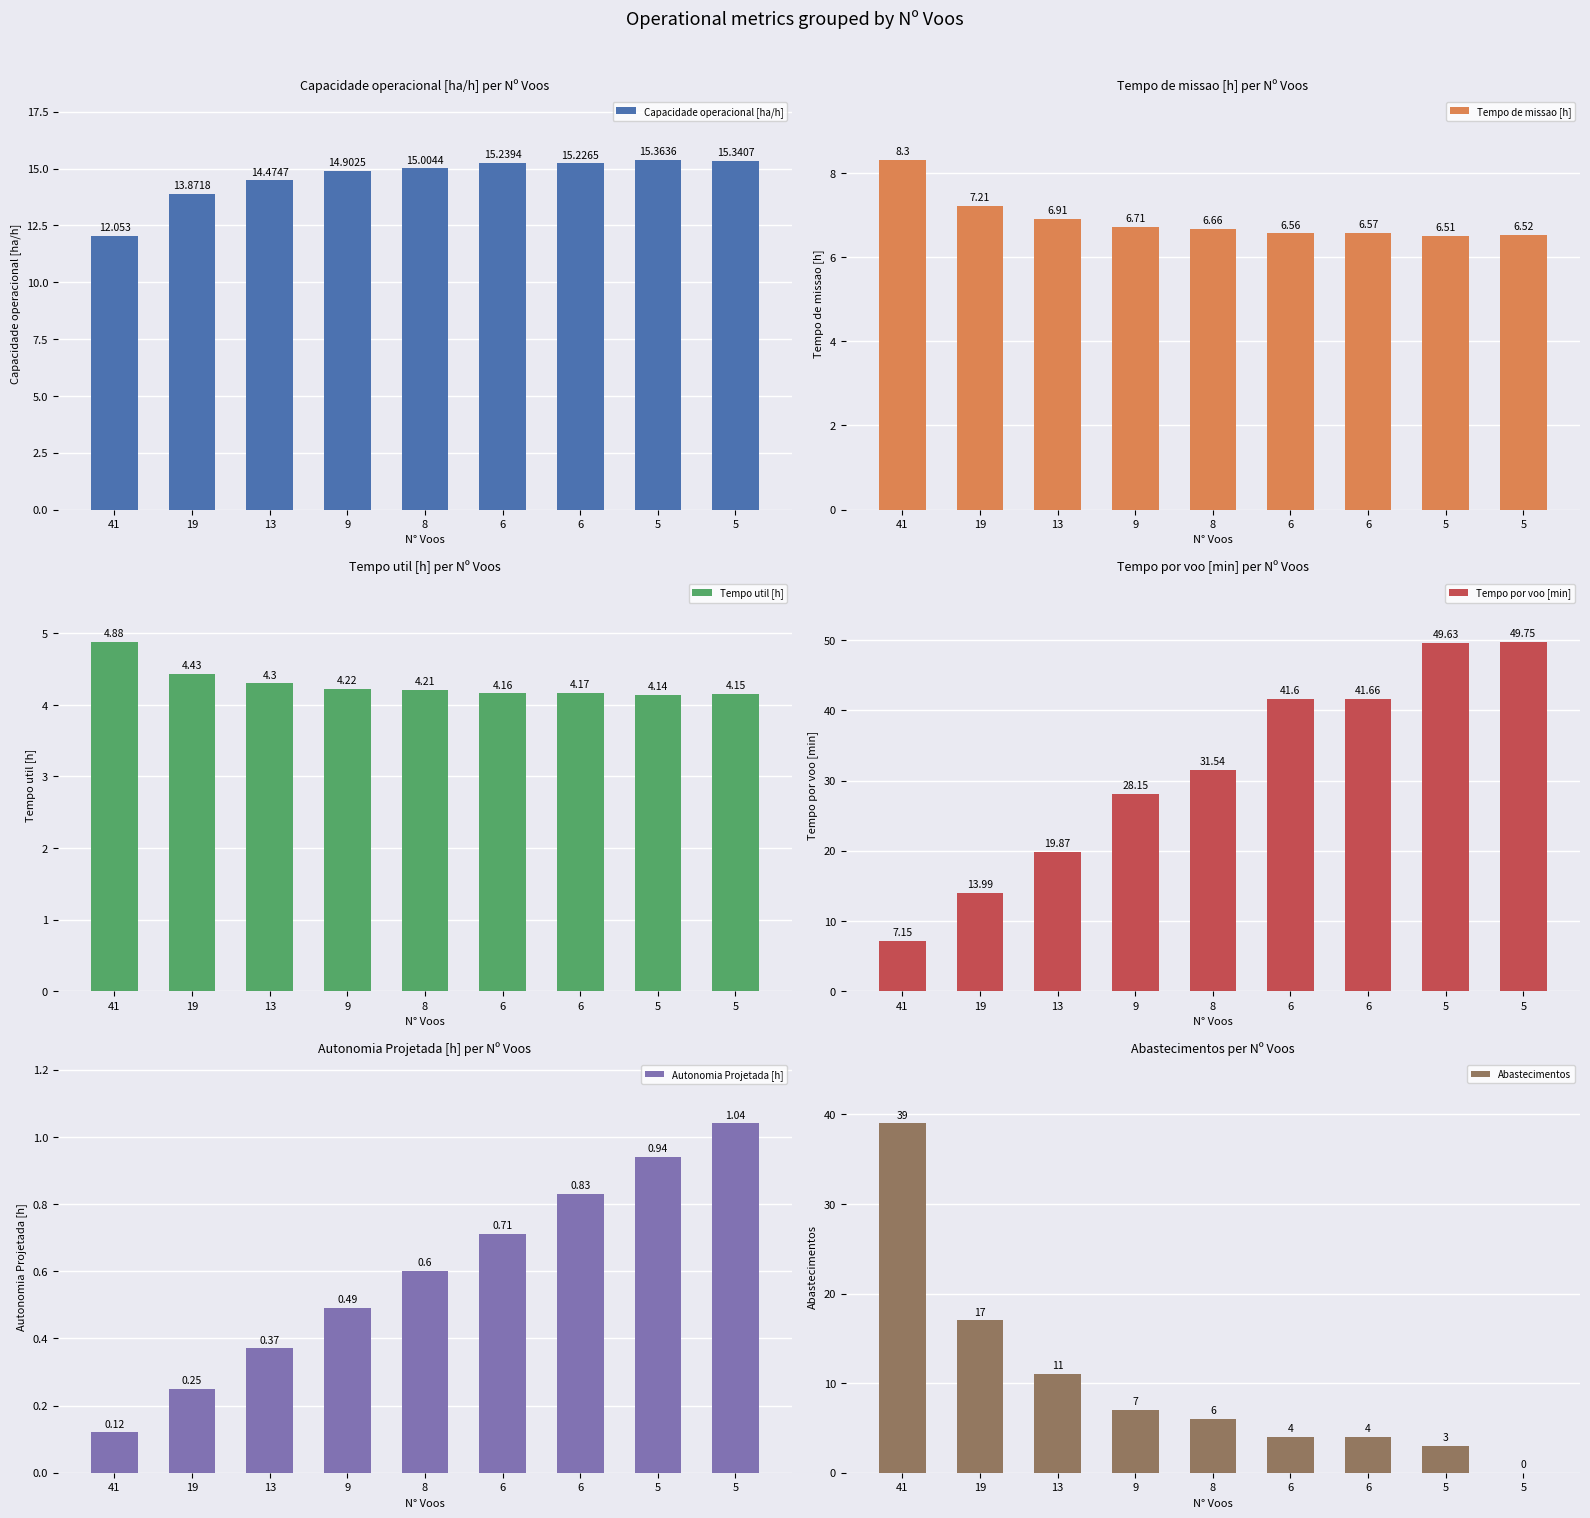

How many bars are there in total?

54